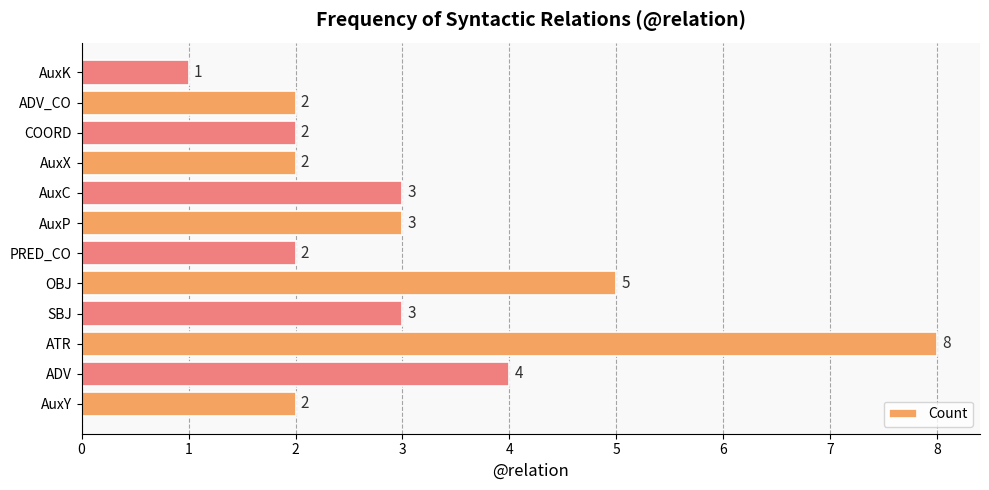

What is the sum of all values?

37